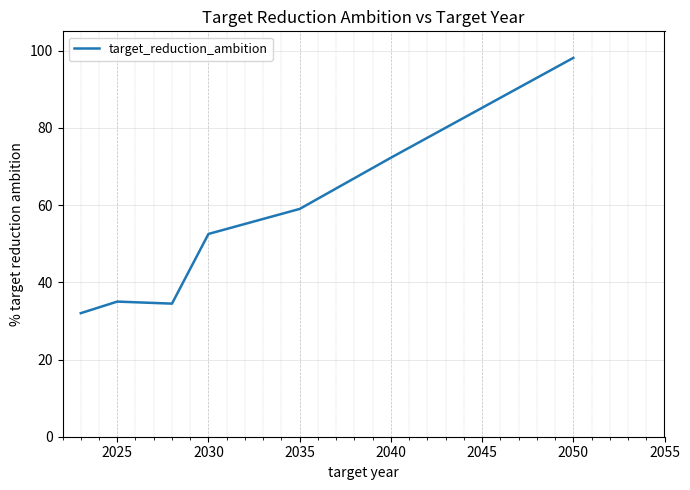

Does the chart display data point markers on the line(s)?

No